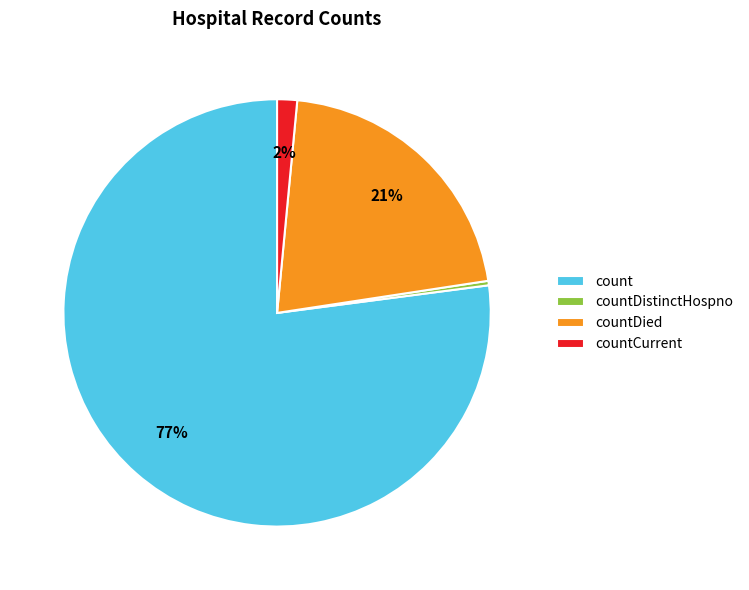

What is the largest slice in the pie chart?

count